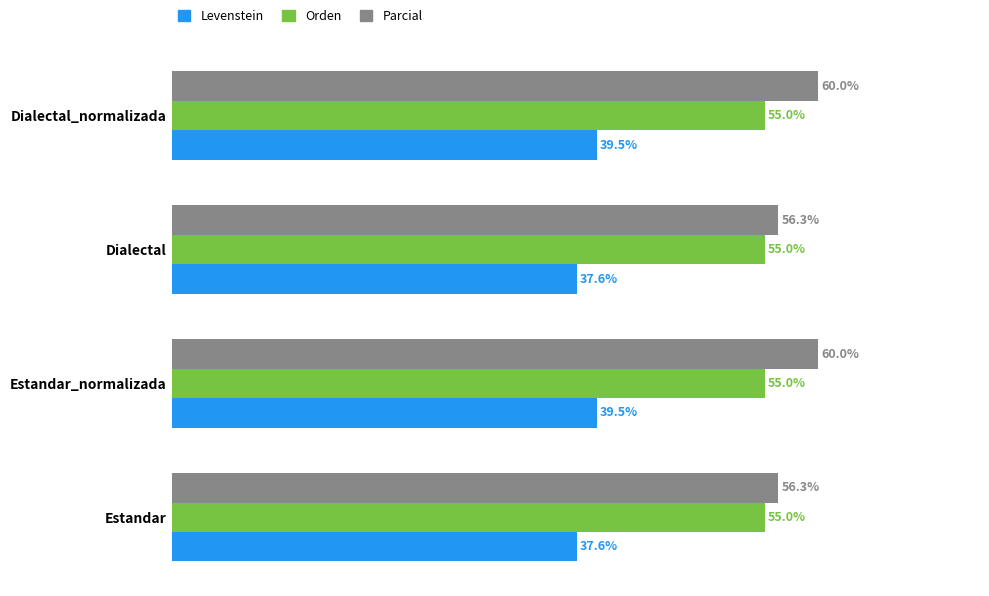

Between Estandar and Dialectal_normalizada, which series saw the biggest shift?

Parcial